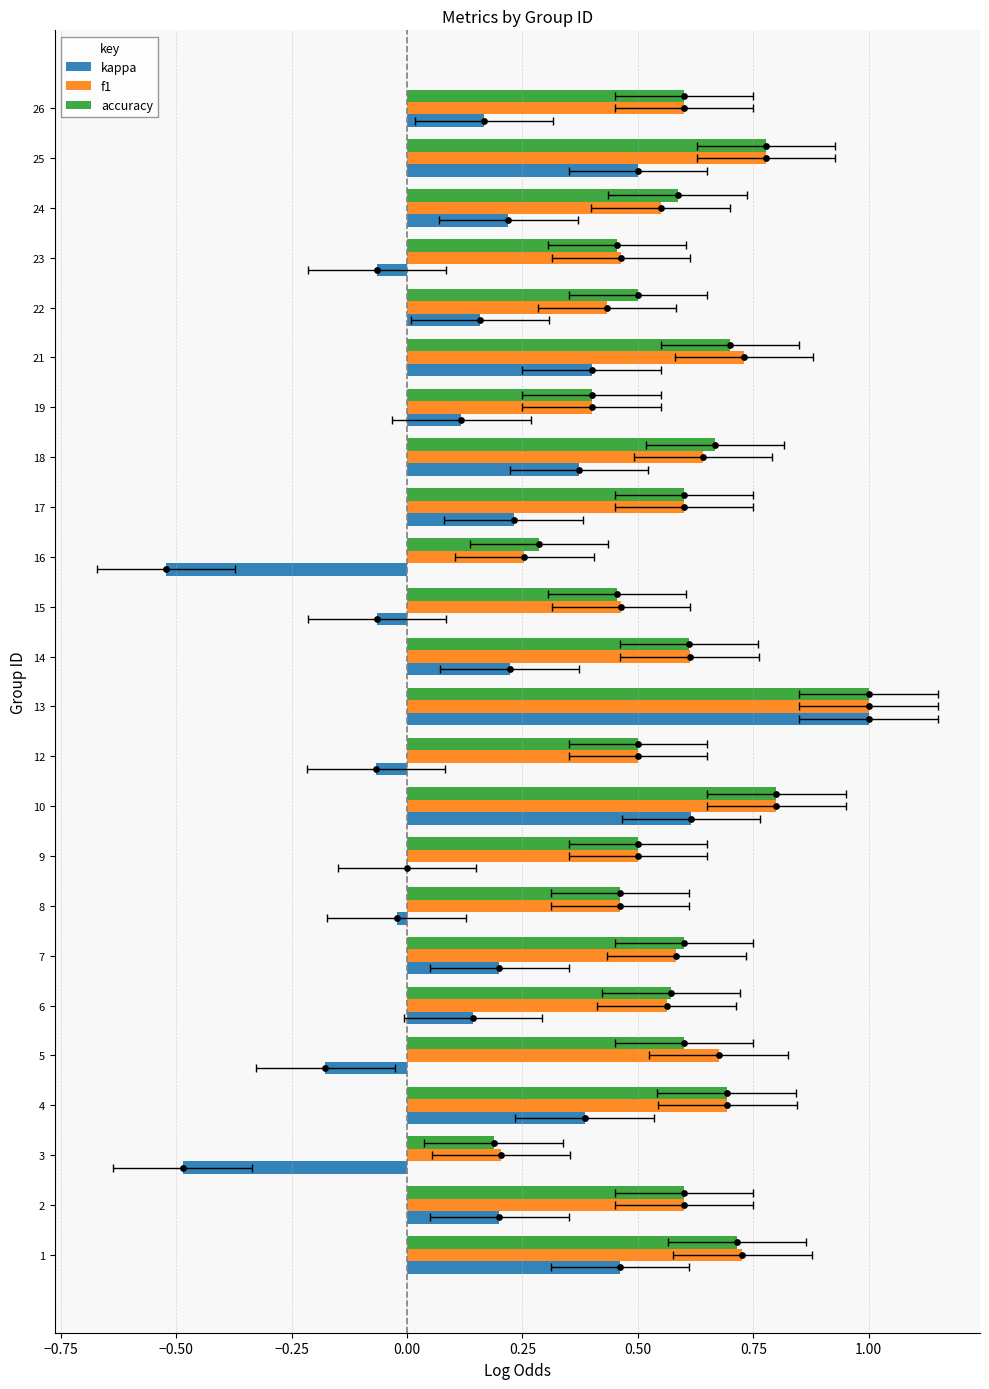

Which series reaches the minimum Y coordinate?

kappa